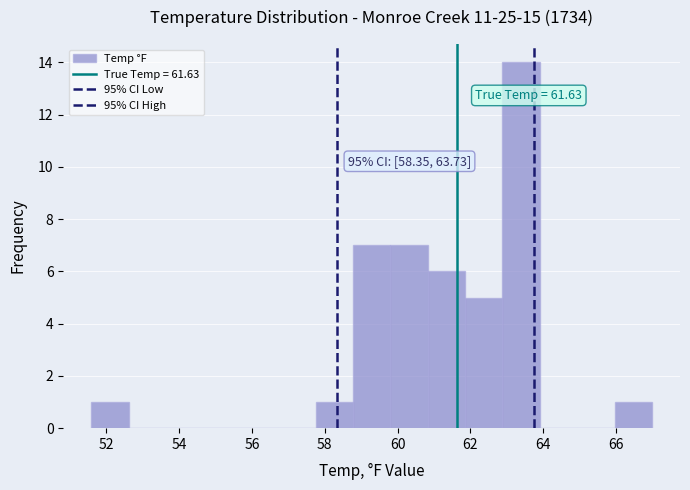

Over which range of the x-axis is the bar tallest?

62.8 to 64.0